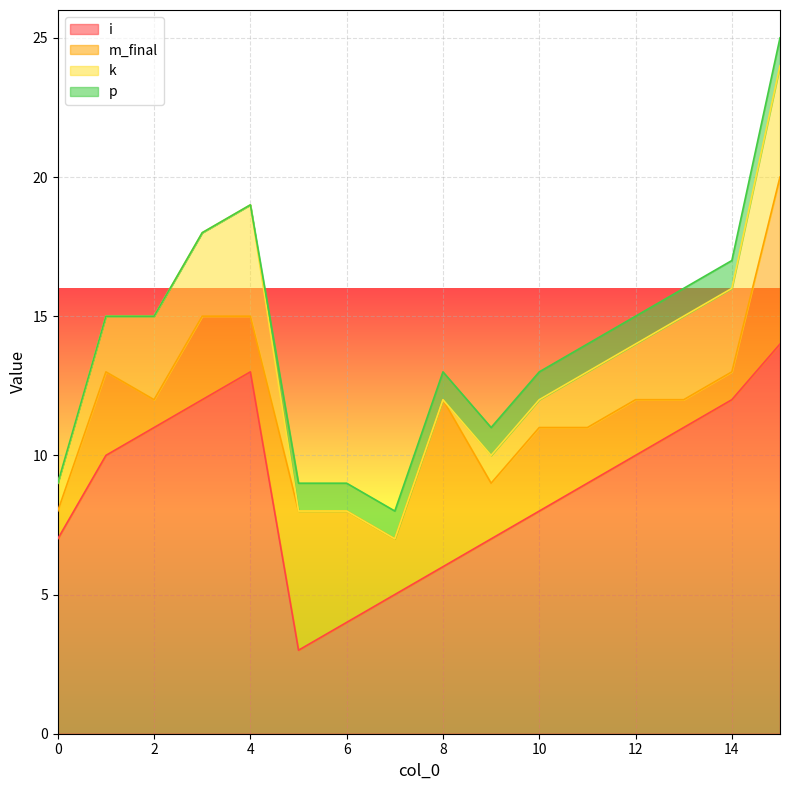

Between 8 and 10, which is larger?

10